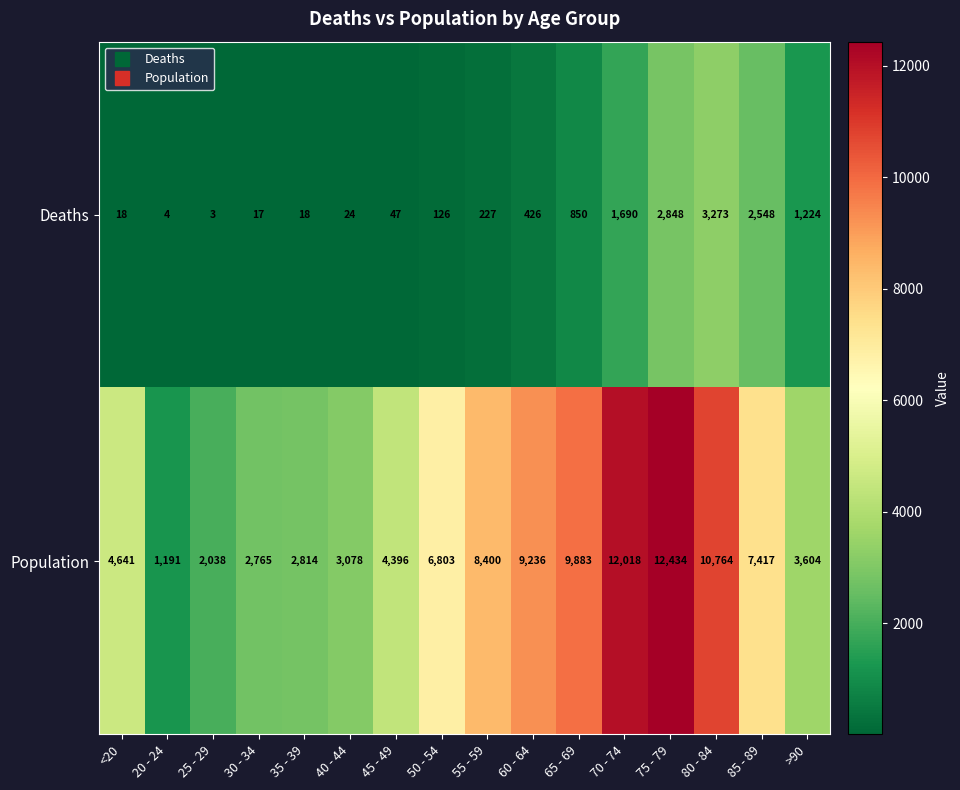

List the series in order of their peak value, highest first.

Population, Deaths